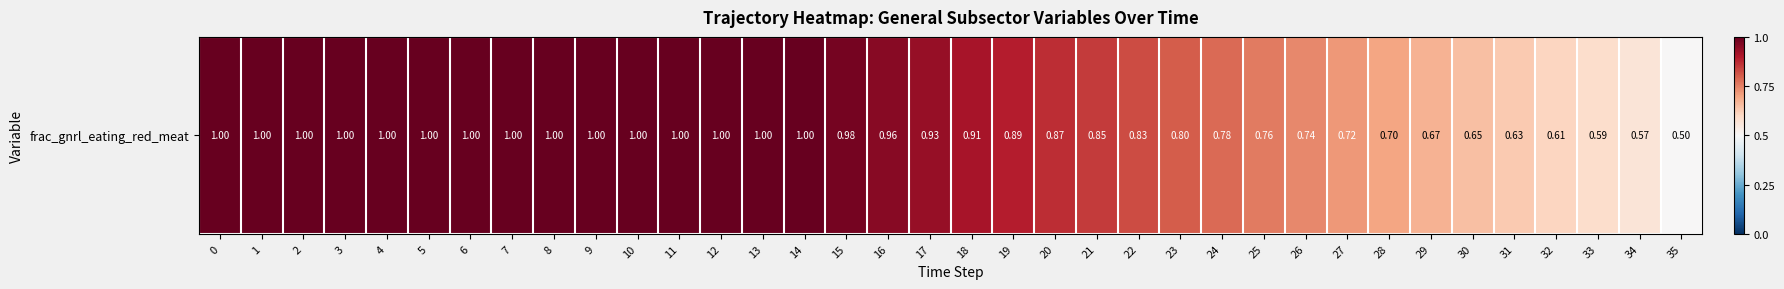

True or false: the data shows 1.5 at 13.

False